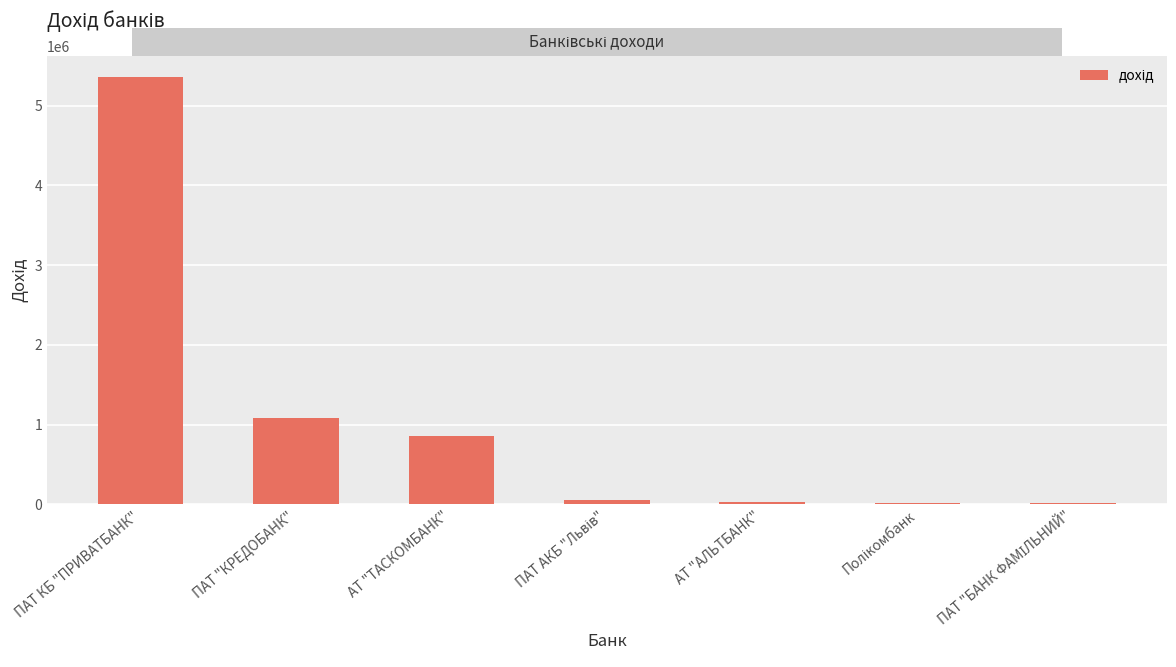

What is the average value?

1058565